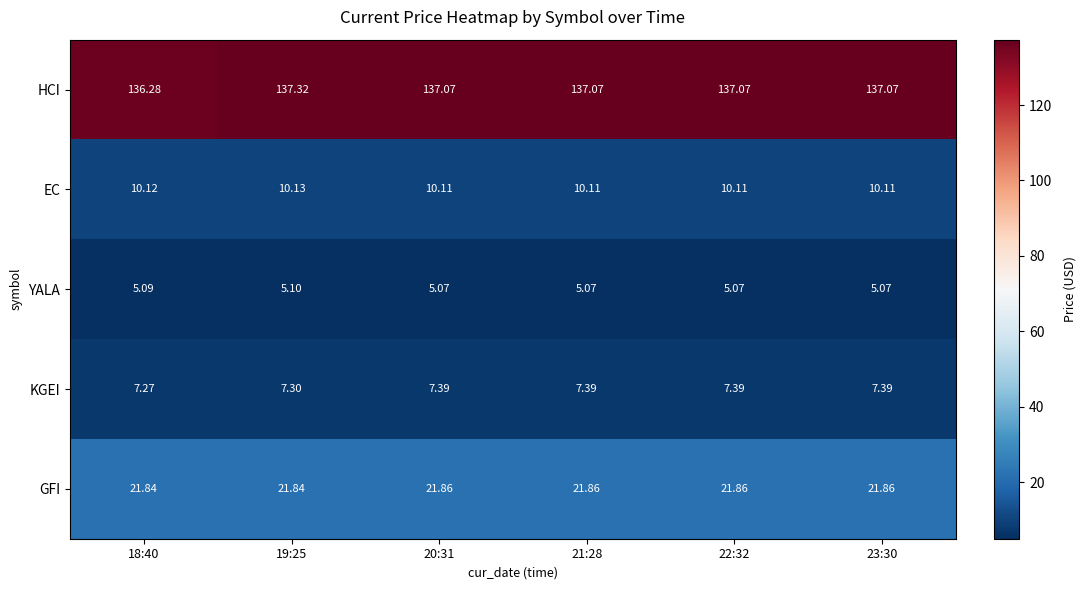

How many series are shown in this chart?

5